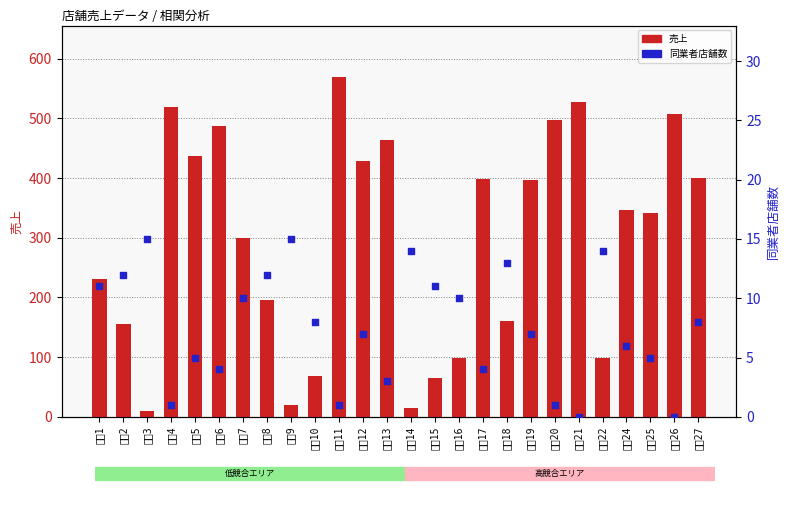

What are all the series names shown in the legend?

売上, 同業者店舗数